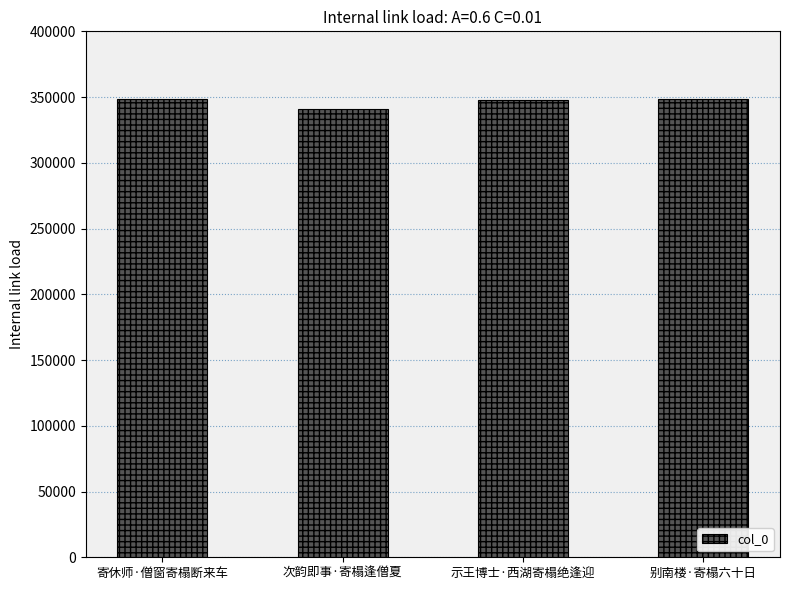

Read the value at 寄休师·僧窗寄榻断来车, to the nearest 50.

348450